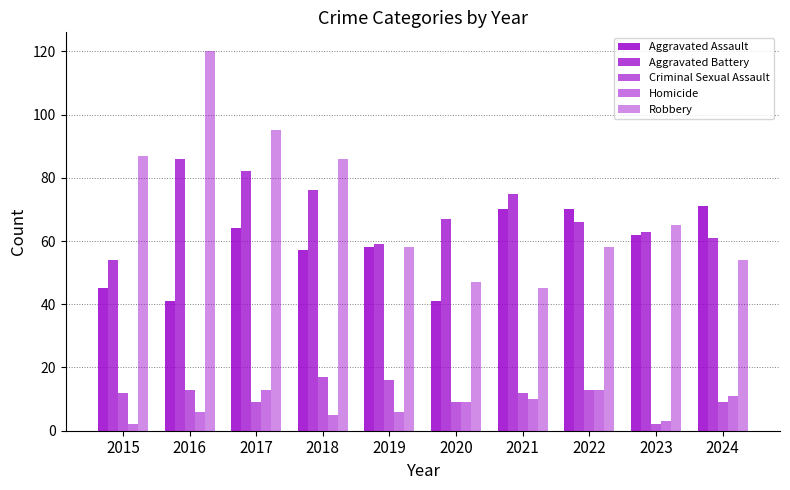

How many data points does each series have?

10